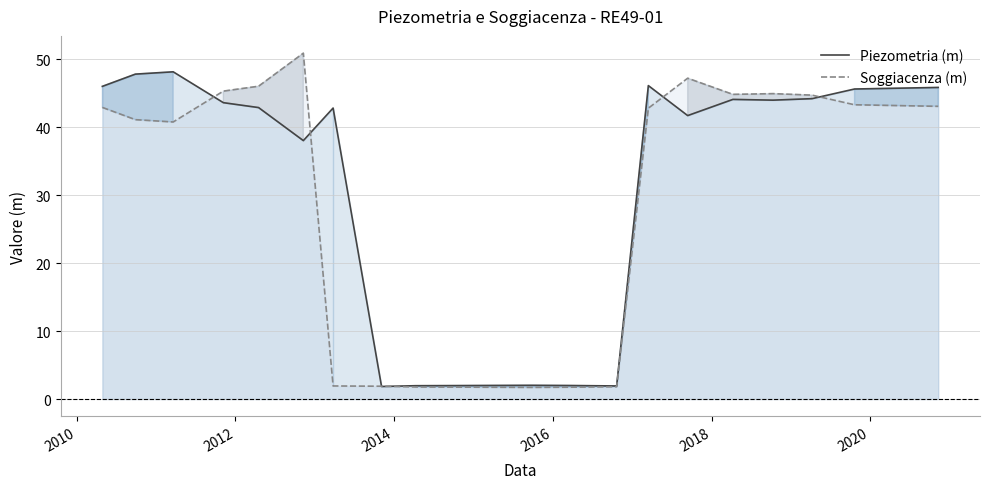

List the series in order of their peak value, lowest first.

Piezometria (m), Soggiacenza (m)